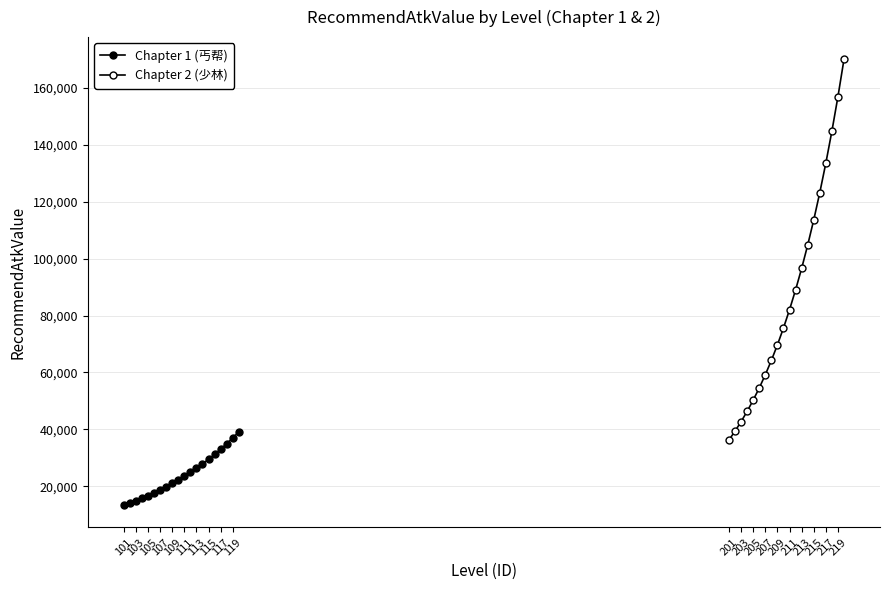

Between 217 and 211, which is larger?

217